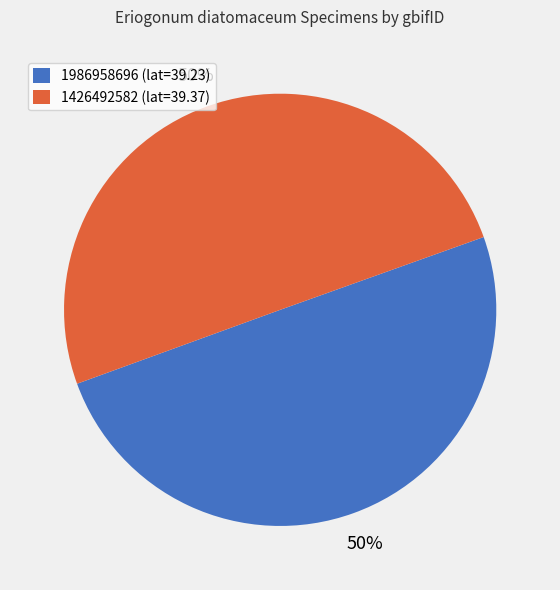

True or false: 1986958696 (lat=39.23) accounts for 64% of the total.

False